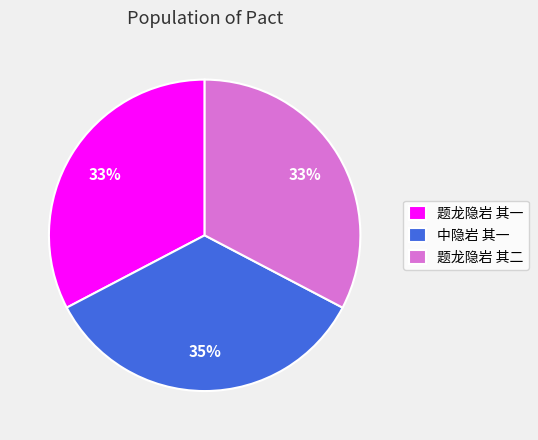

Which has a higher value, 题龙隐岩 其二 or 中隐岩 其一?

中隐岩 其一